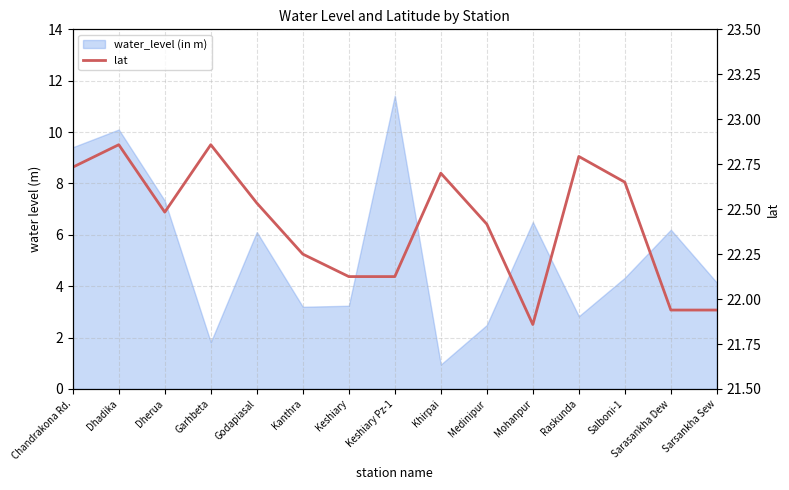

The chart shows a value of 22.1 at Keshiary Pz-1. True or false?

True